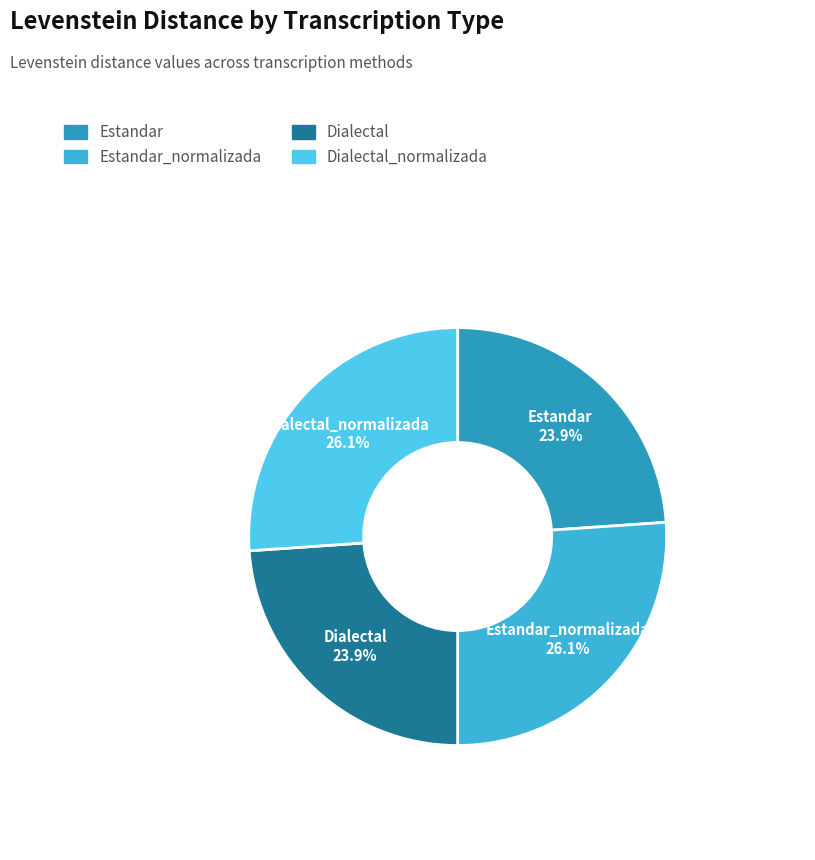

To the nearest percent, what portion does Estandar_normalizada represent?

26%